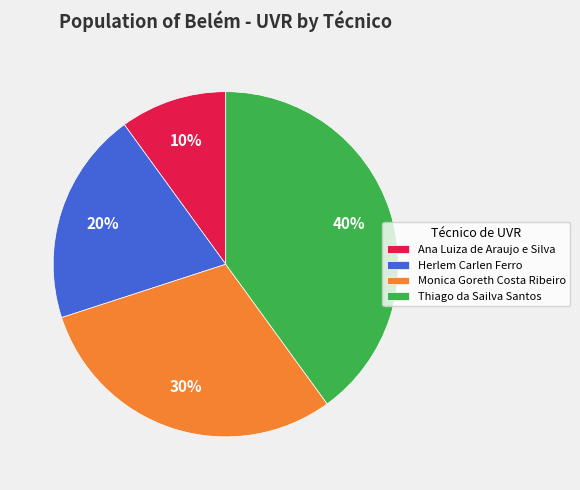

Between Herlem Carlen Ferro and Monica Goreth Costa Ribeiro, which is larger?

Monica Goreth Costa Ribeiro